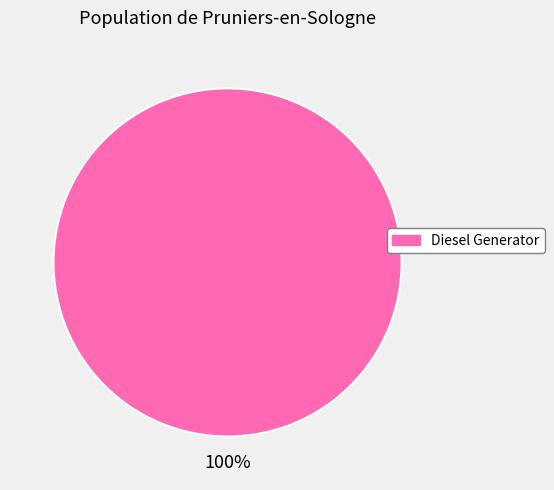

Is there any slice that represents more than half of the pie?

Yes